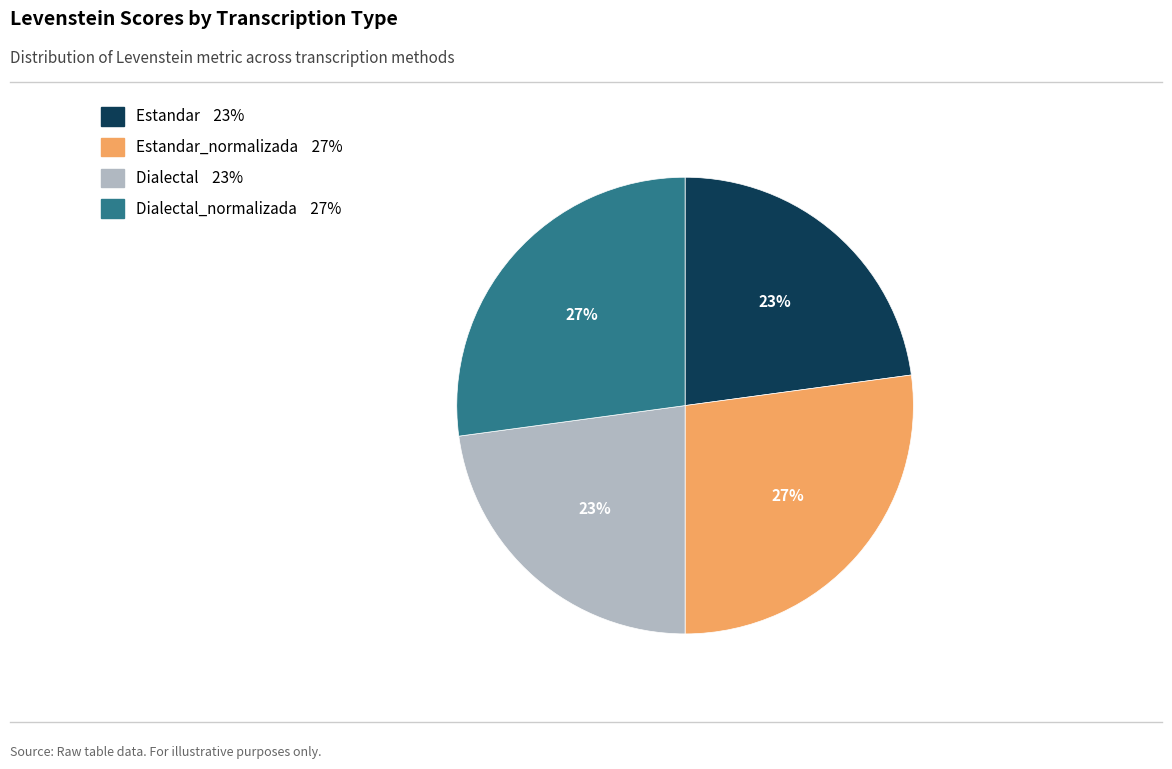

Does any single category account for the majority?

No